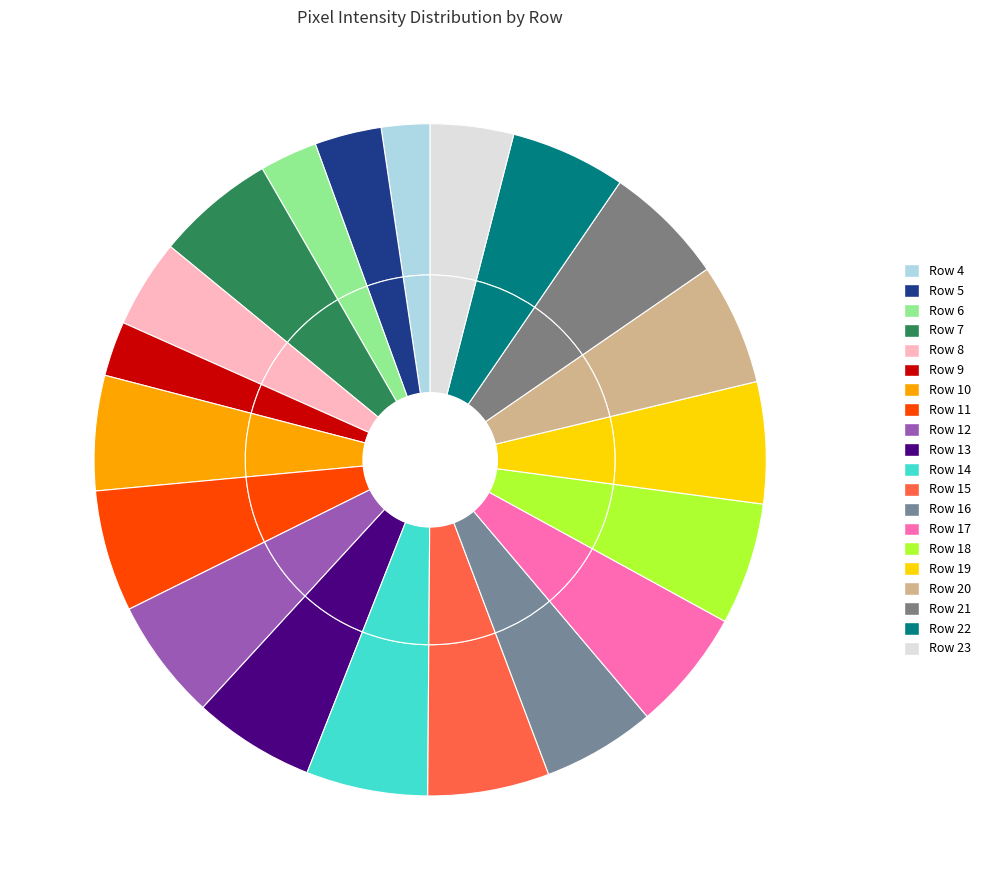

What is the ratio of the value at Row 12 to the value at Row 8?

1.4